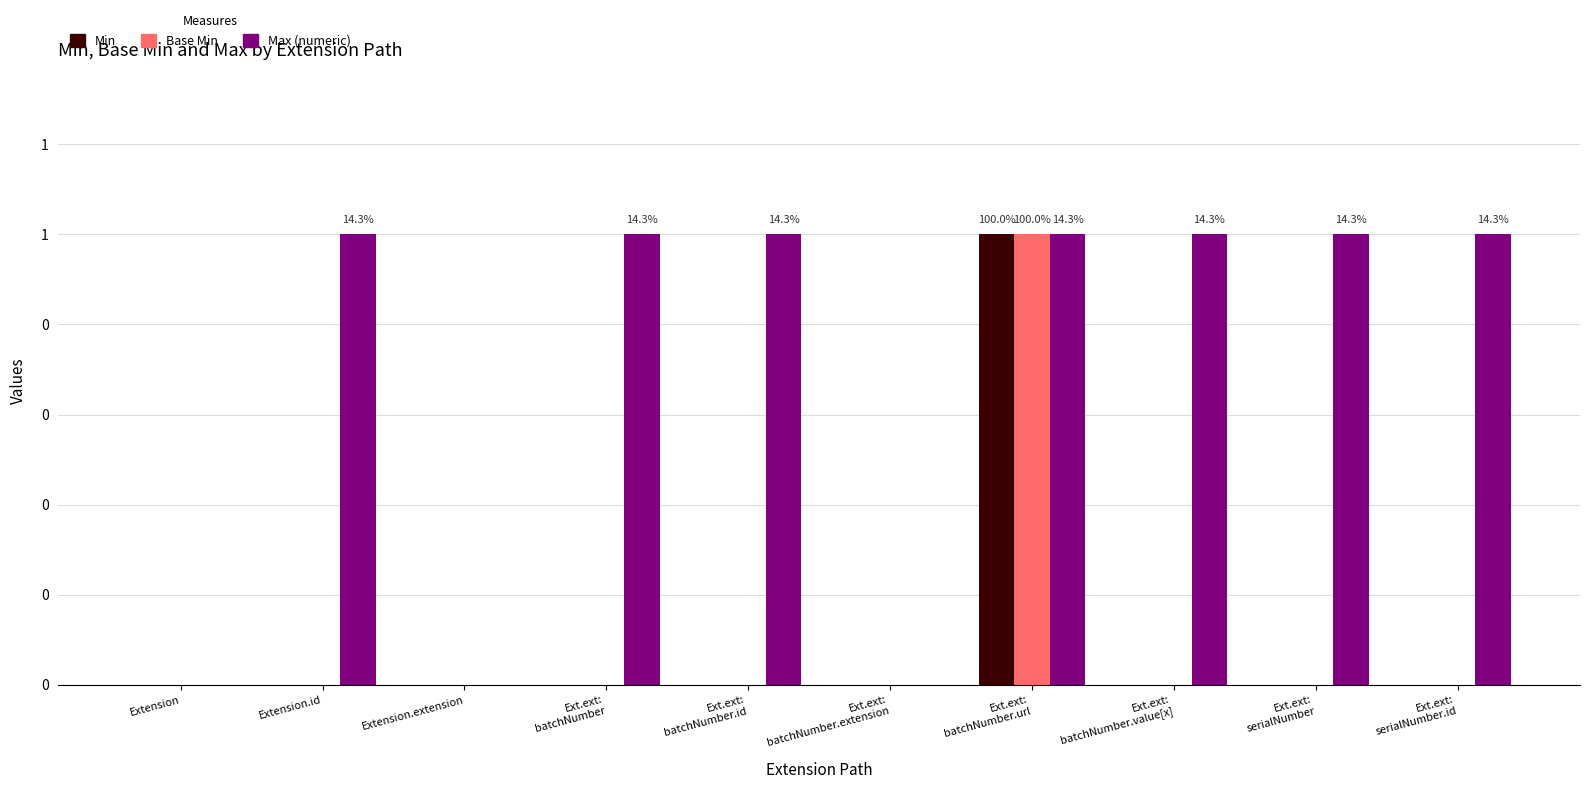

Rank the categories by Base Min value from lowest to highest.

Extension, Extension.id, Extension.extension, Ext.ext:
batchNumber, Ext.ext:
batchNumber.id, Ext.ext:
batchNumber.extension, Ext.ext:
batchNumber.value[x], Ext.ext:
serialNumber, Ext.ext:
serialNumber.id, Ext.ext:
batchNumber.url